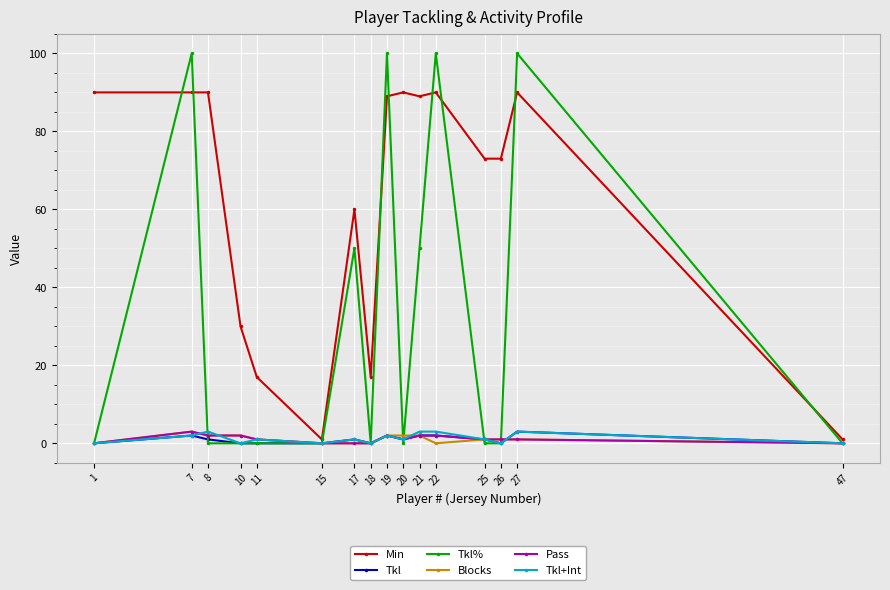

Reading left to right, what are all the values shown in this chart?

Min: 1=90	7=90	8=90	10=30	11=17	15=1	17=60	18=17	19=89	20=90	21=89	22=90	25=73	26=73	27=90	47=1
Tkl: 1=0	7=2	8=1	10=0	11=0	15=0	17=1	18=0	19=2	20=1	21=2	22=2	25=1	26=0	27=3	47=0
Tkl%: 1=0	7=100	8=0	10=0	11=0	15=0	17=50	18=0	19=100	20=0	21=50	22=100	25=0	26=0	27=100	47=0
Blocks: 1=0	7=3	8=2	10=2	11=1	15=0	17=0	18=0	19=2	20=2	21=2	22=0	25=1	26=1	27=1	47=0
Pass: 1=0	7=3	8=2	10=2	11=1	15=0	17=0	18=0	19=2	20=1	21=2	22=2	25=1	26=1	27=1	47=0
Tkl+Int: 1=0	7=2	8=3	10=0	11=1	15=0	17=1	18=0	19=2	20=1	21=3	22=3	25=1	26=0	27=3	47=0